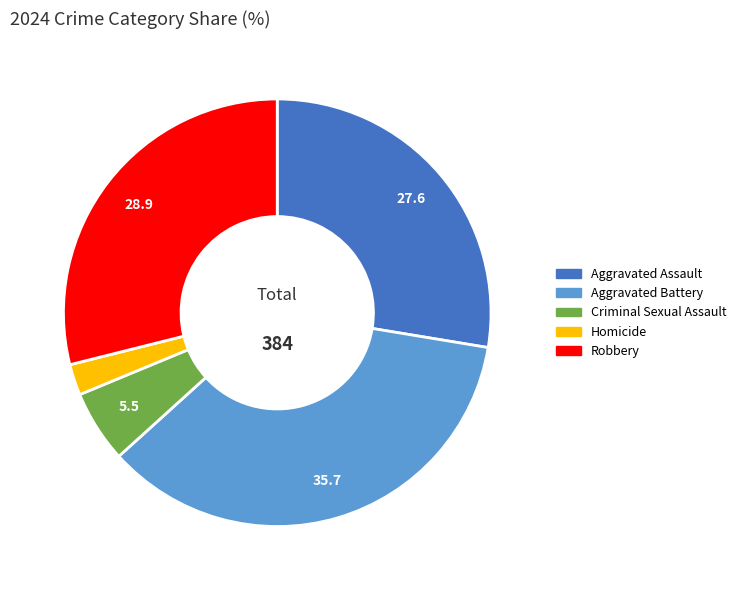

What is the largest slice in the pie chart?

Aggravated Battery